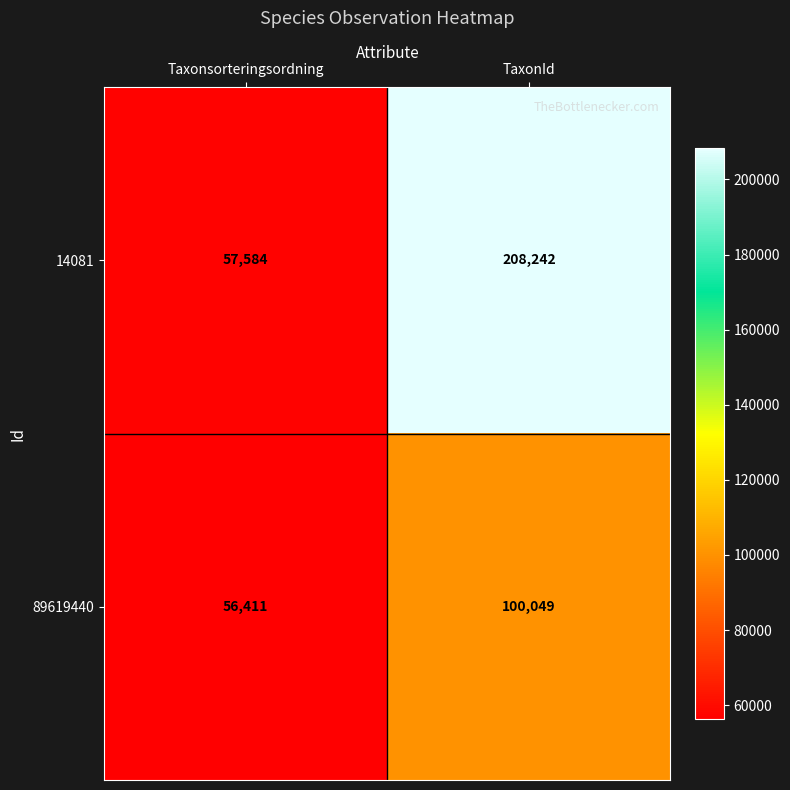

Is it true that 89619440 equals 56411 at Taxonsorteringsordning?

True